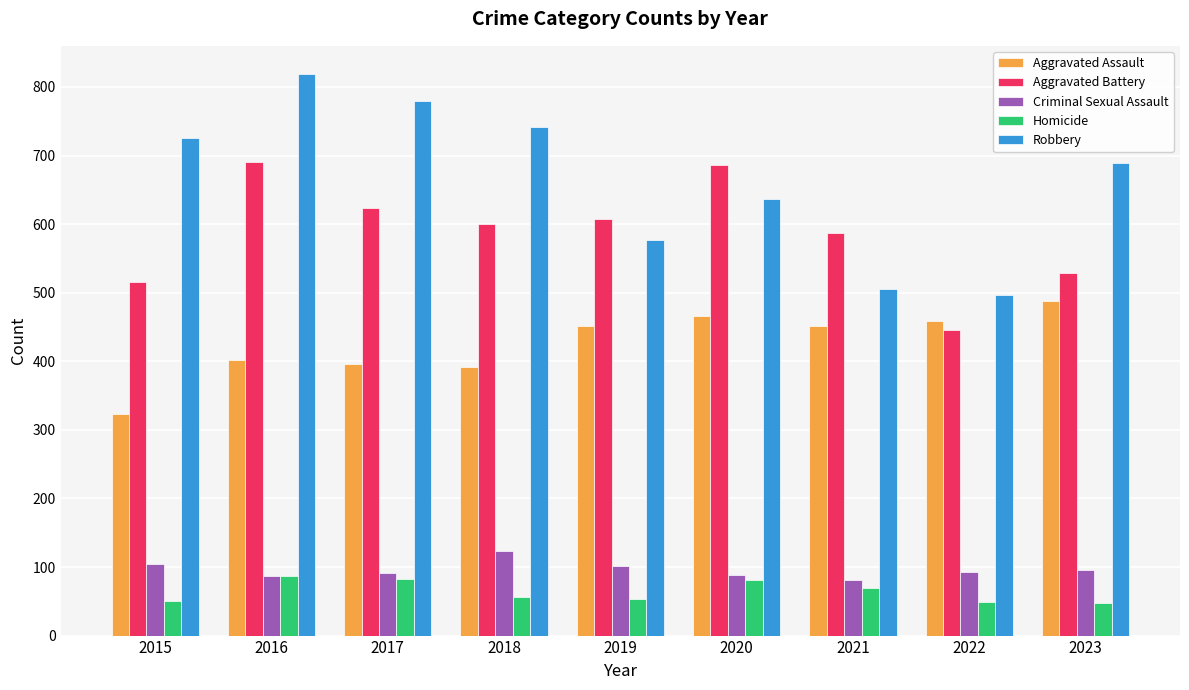

How many groups of bars are there?

9